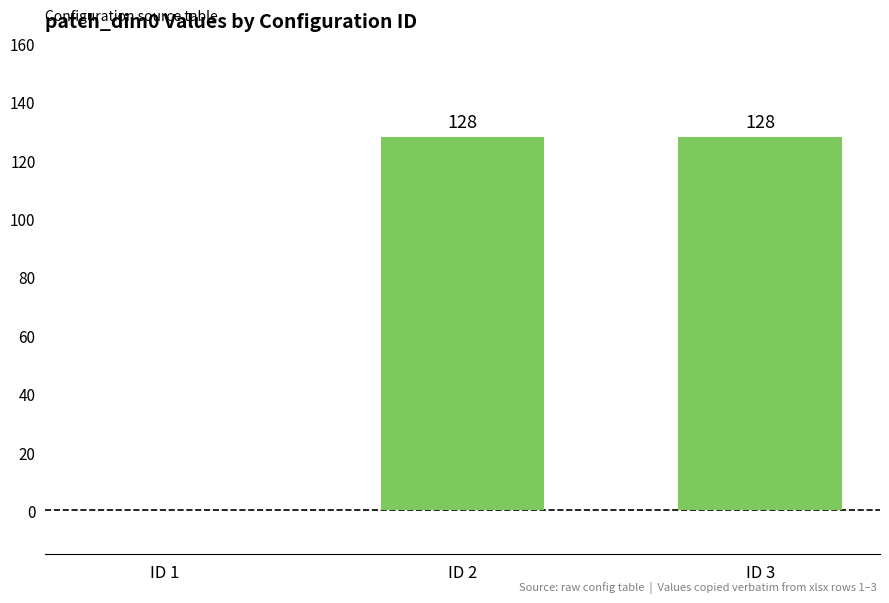

What is the greatest value displayed?

128